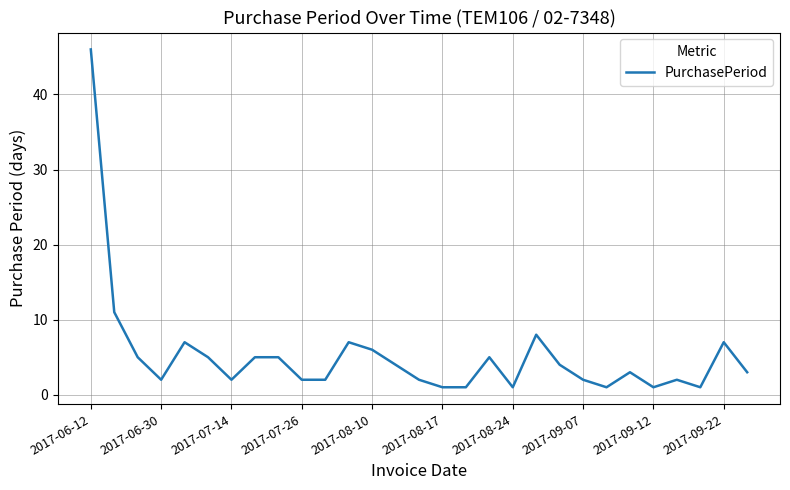

Does the chart display data point markers on the line(s)?

No